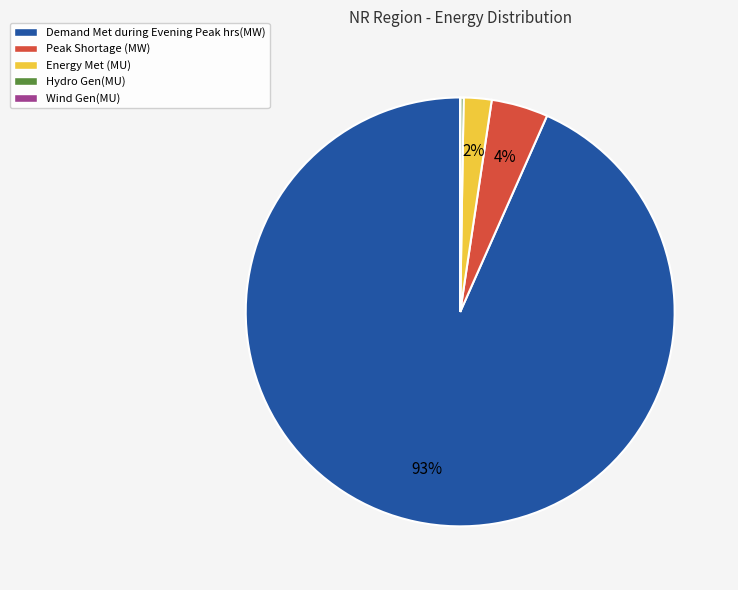

Does Demand Met during Evening Peak hrs(MW) represent more than half of the total?

Yes